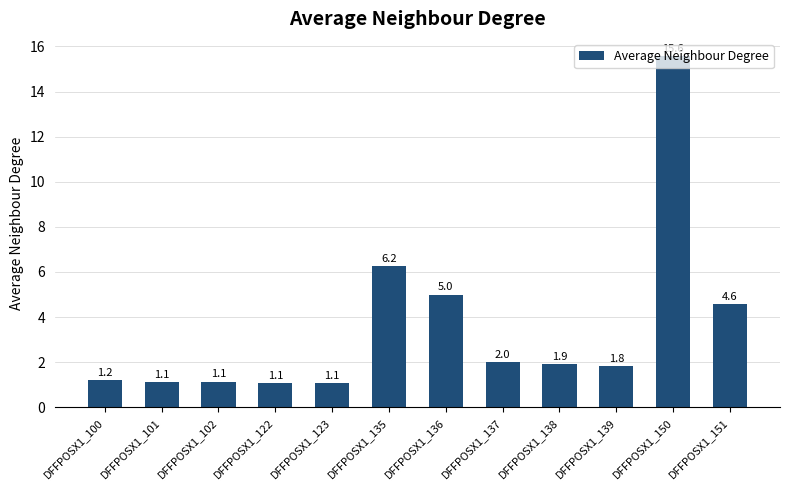

What is the ratio of the value at DFFPOSX1_138 to the value at DFFPOSX1_102?

1.7